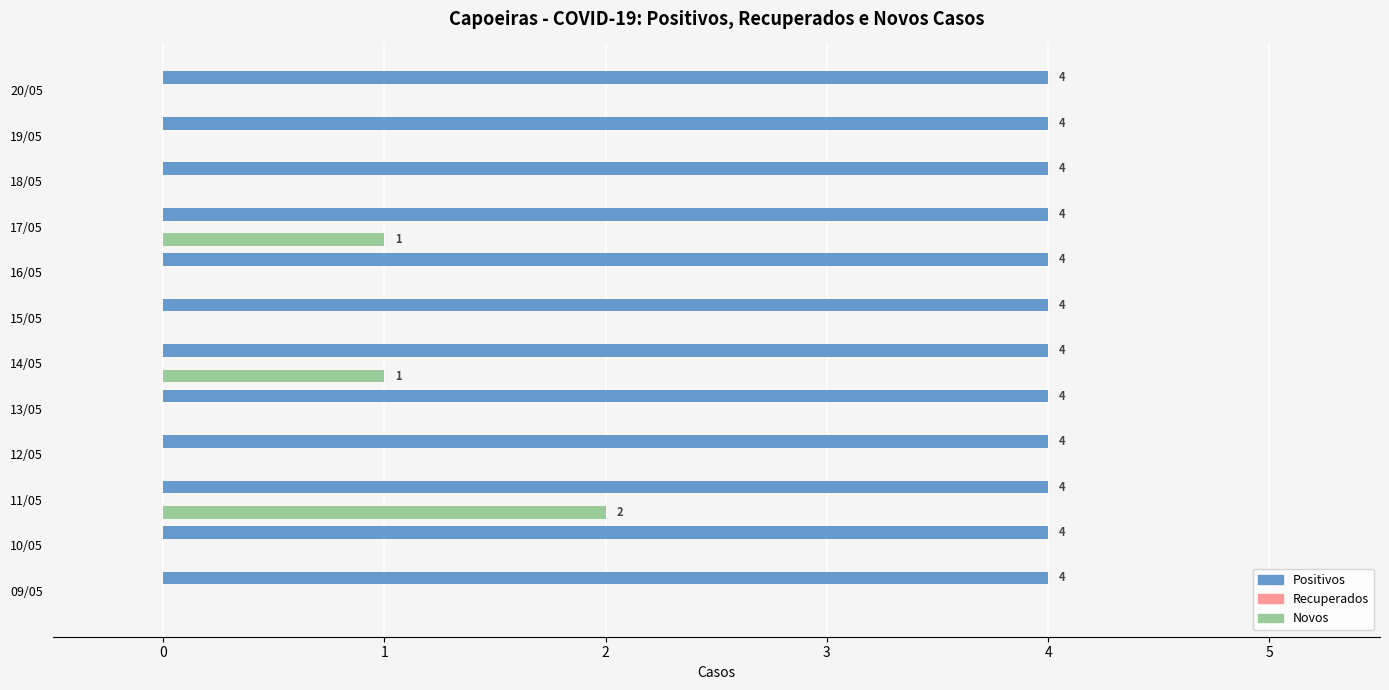

The value of Novos at 11/05 is 3. True or false?

False